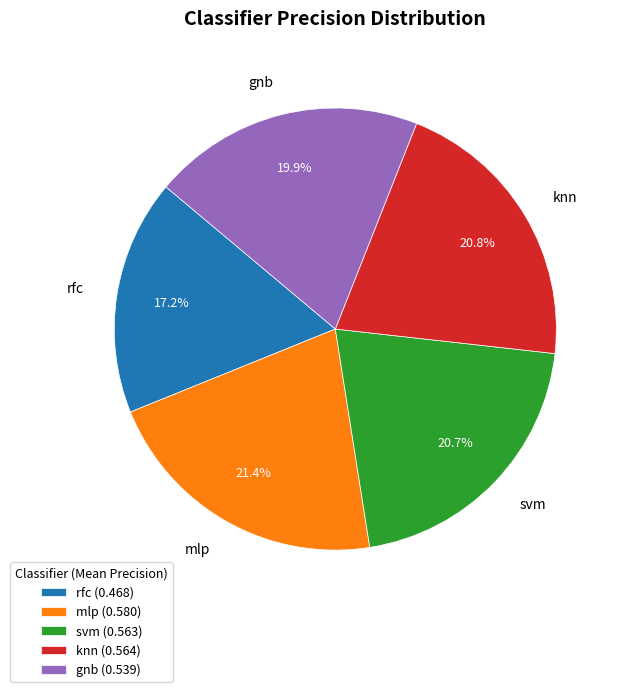

How many segments does this pie chart have?

5